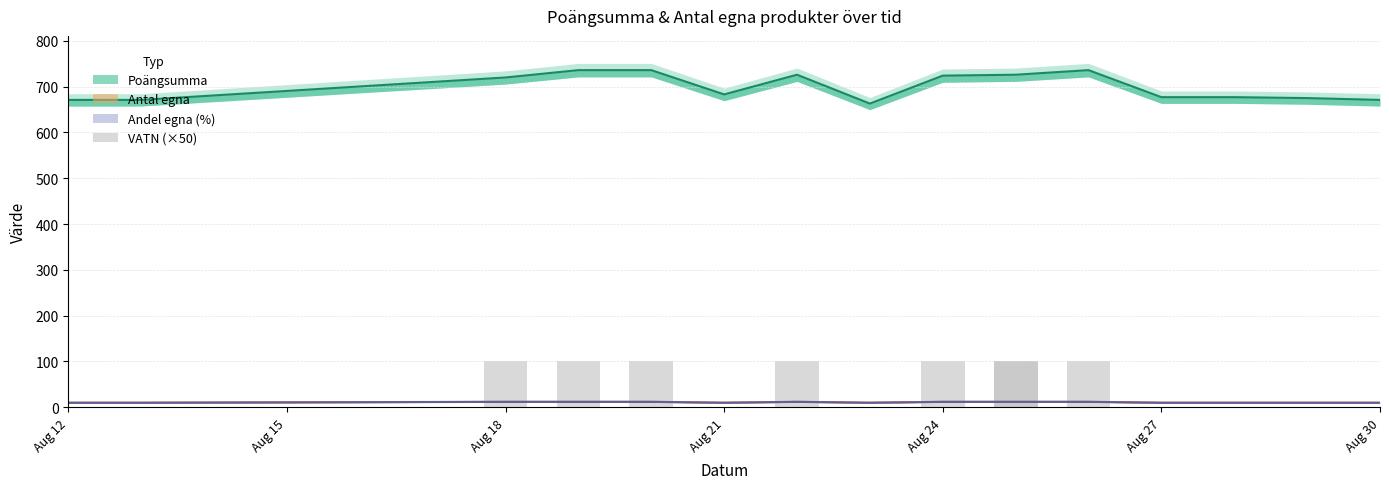

Does the chart contain stacked bars?

No